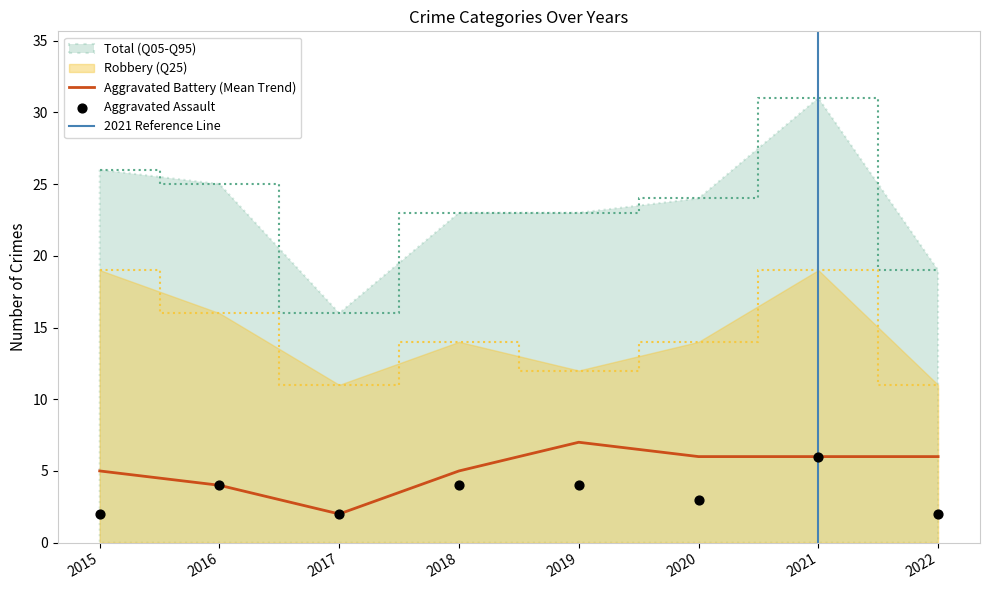

What are all the series names shown in the legend?

Aggravated Assault, Aggravated Battery, Robbery, Total